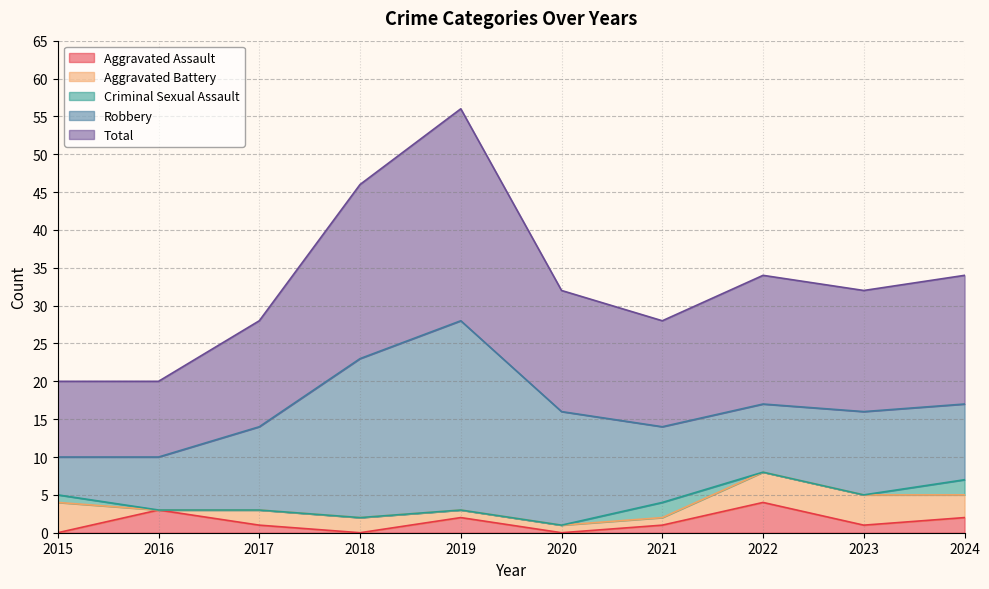

Reading right to left, transcribe all the data shown in this chart.

Aggravated Assault: 2	1	4	1	0	2	0	1	3	0
Aggravated Battery: 3	4	4	1	1	1	2	2	0	4
Criminal Sexual Assault: 2	0	0	2	0	0	0	0	0	1
Robbery: 10	11	9	10	15	25	21	11	7	5
Total: 17	16	17	14	16	28	23	14	10	10